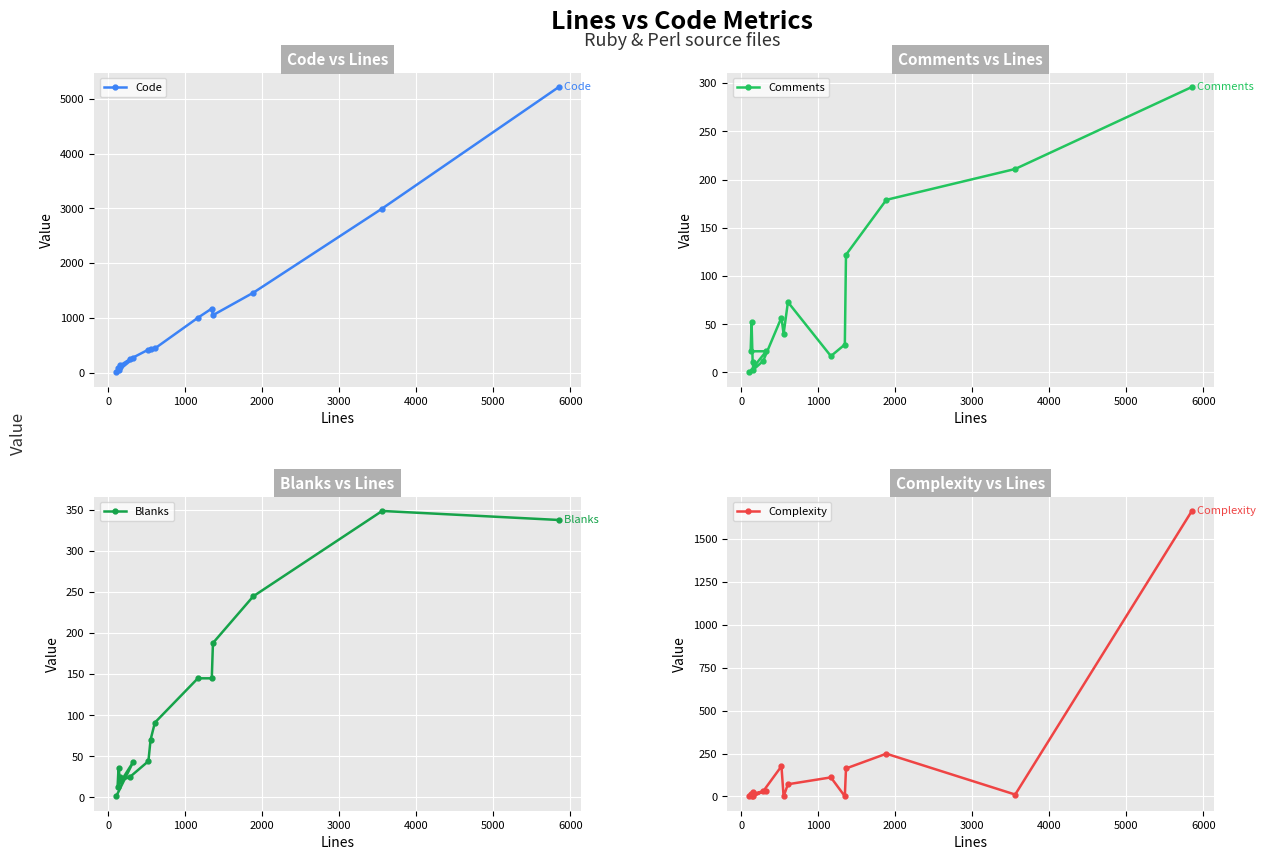

What is the maximum value for Code?

5218